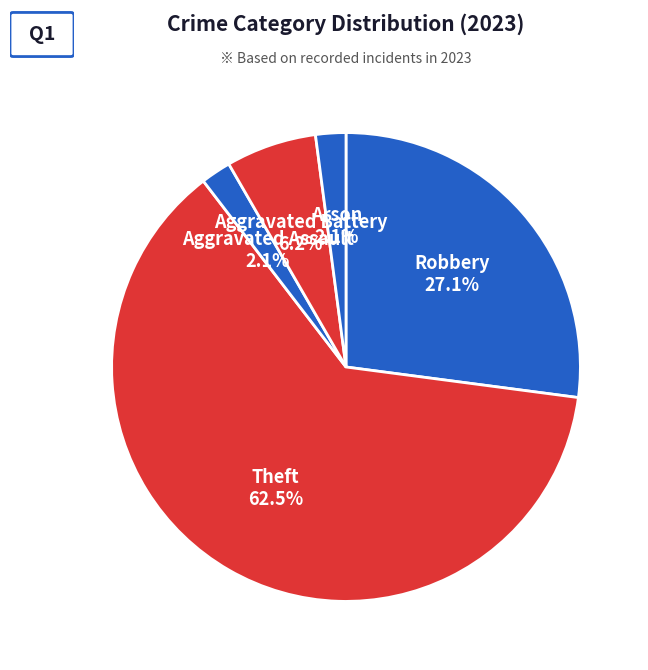

How many segments does this pie chart have?

5